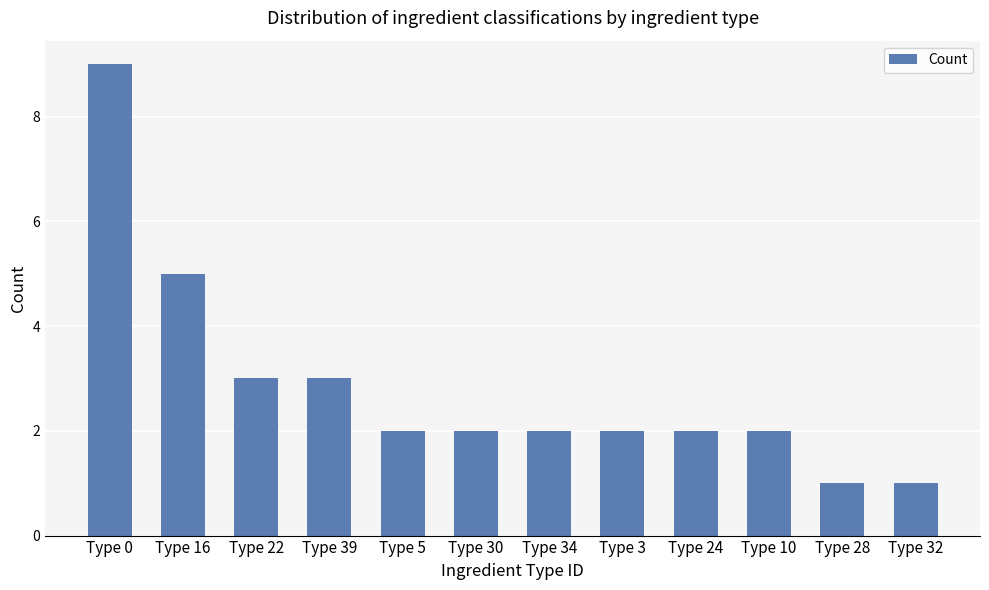

Where is the data nearest to the value 5?

Type 16